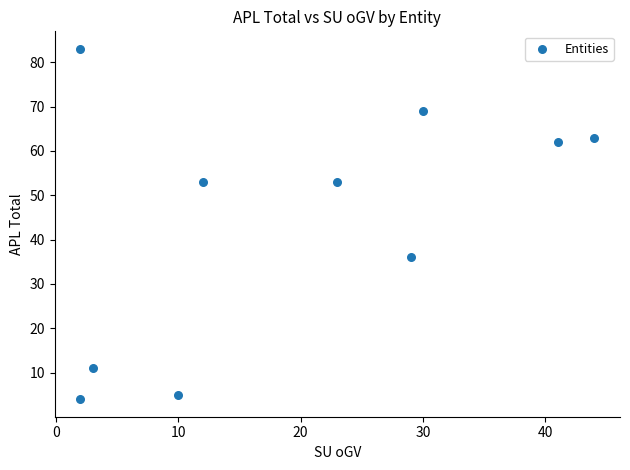

What is the range of Y values (max minus min)?

79